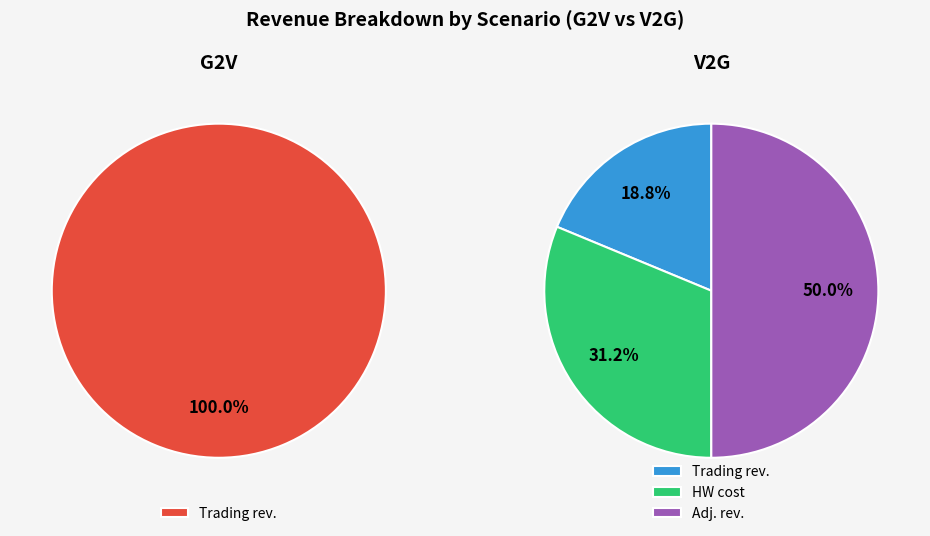

The G2V Trading rev. slice represents 68% of the pie. True or false?

False